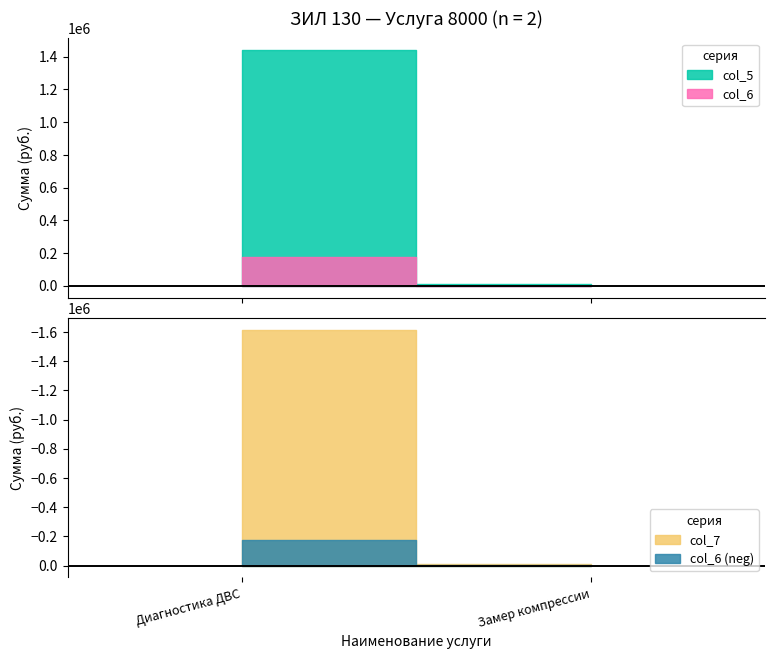

At how many categories does at least one series exceed 1197933?

1